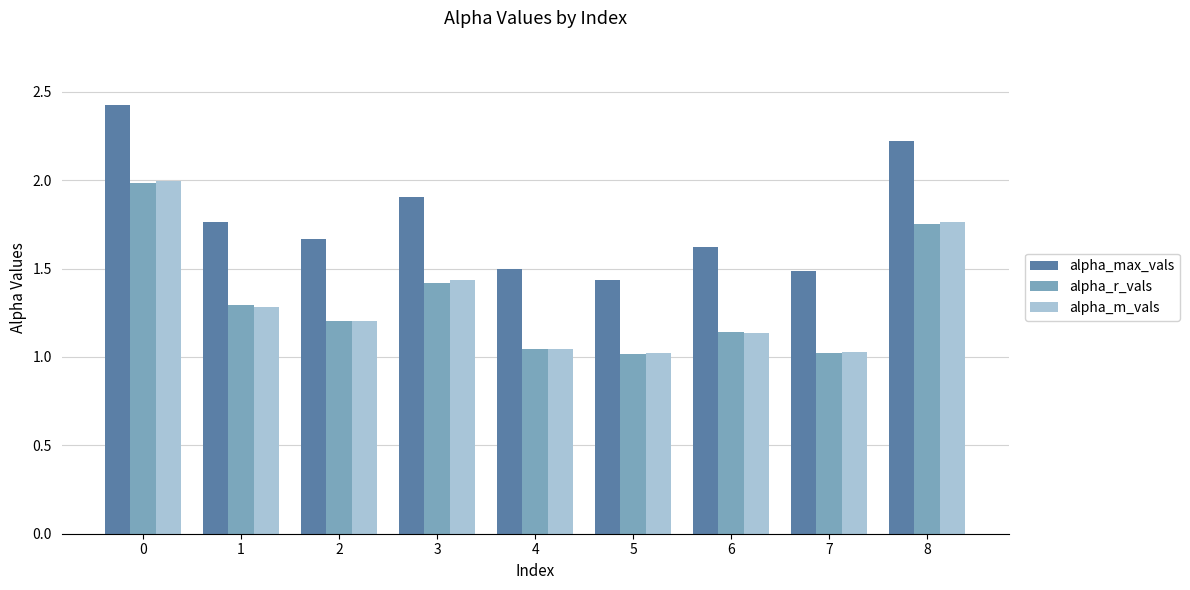

What is the sum of all alpha_m_vals values?

11.9